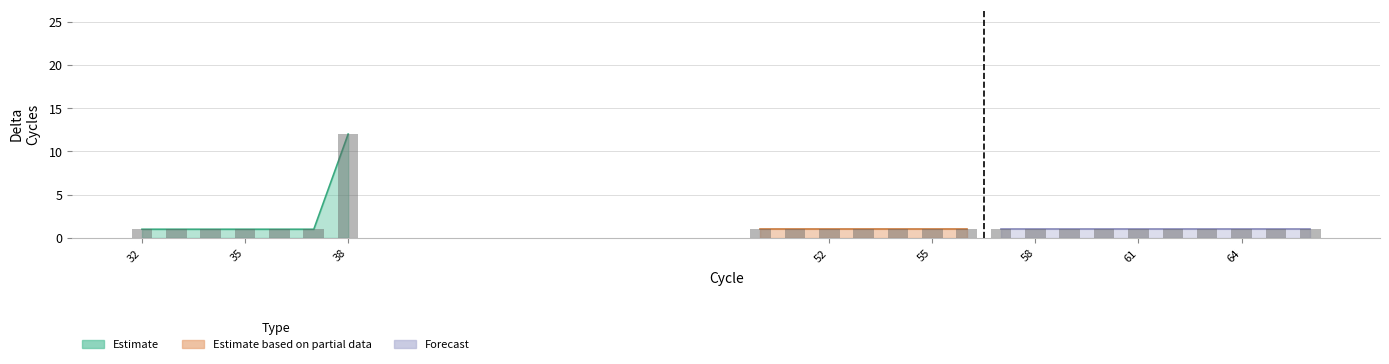

List the labels in order of value, smallest first.

32, 33, 34, 35, 36, 37, 50, 51, 52, 53, 54, 55, 56, 57, 58, 59, 60, 61, 62, 63, 64, 65, 66, 38